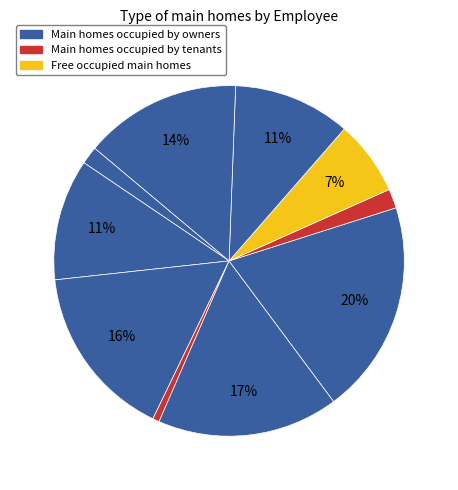

How many slices are in this pie chart?

10